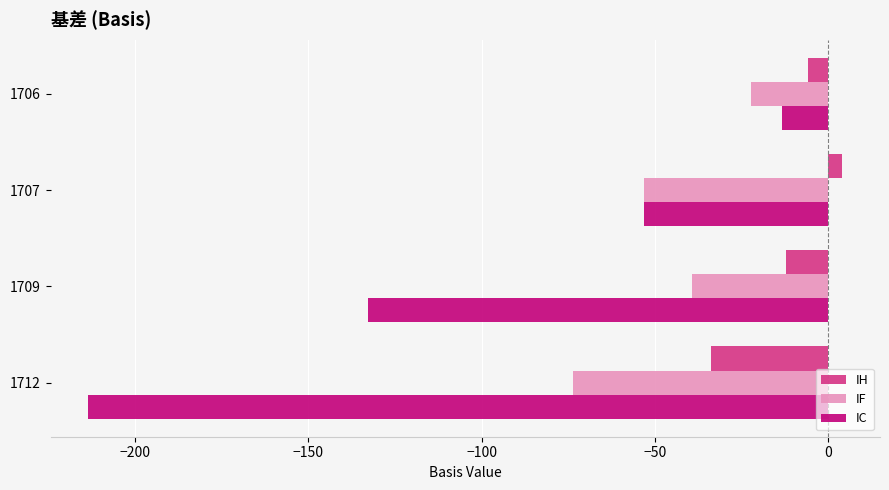

True or false: IF has a value of -10.9 at 1706.

False